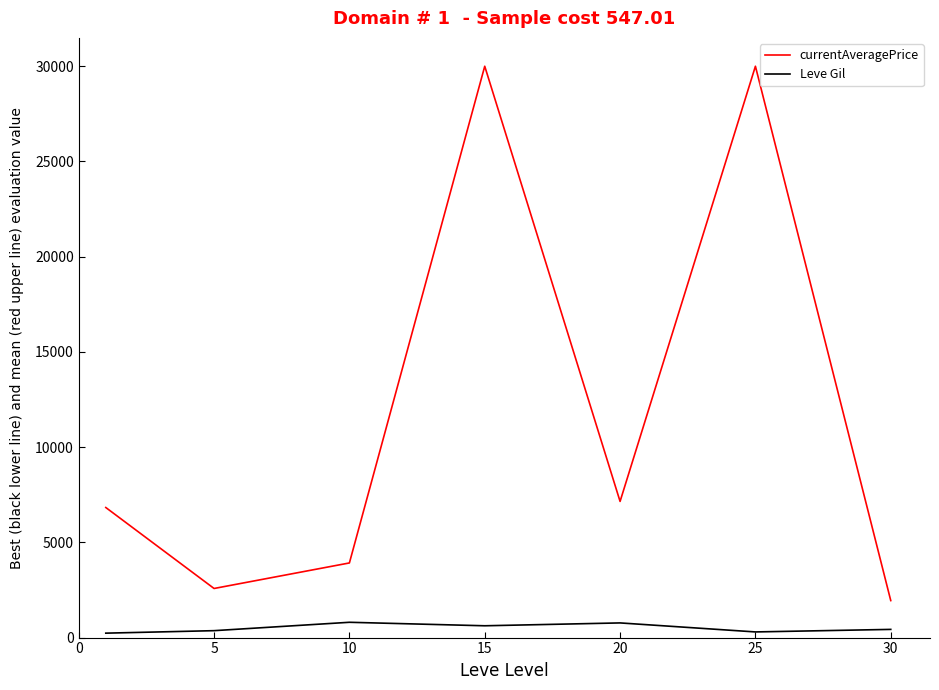

List the series in order of their peak value, lowest first.

Leve Gil, currentAveragePrice